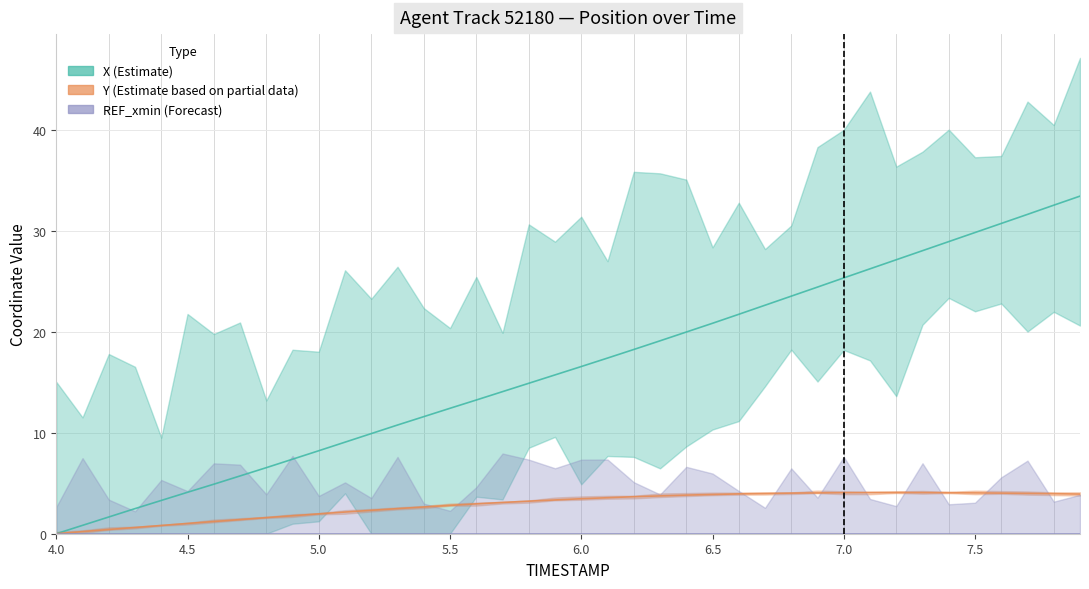

True or false: Y (Estimate based on partial data) and X (Estimate) cross at least once.

False